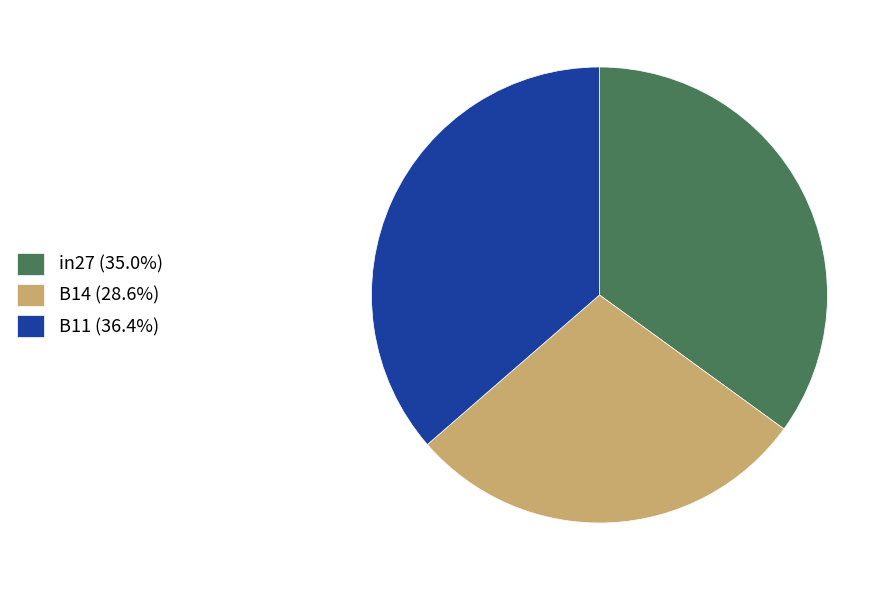

Which slice is the smallest?

B14